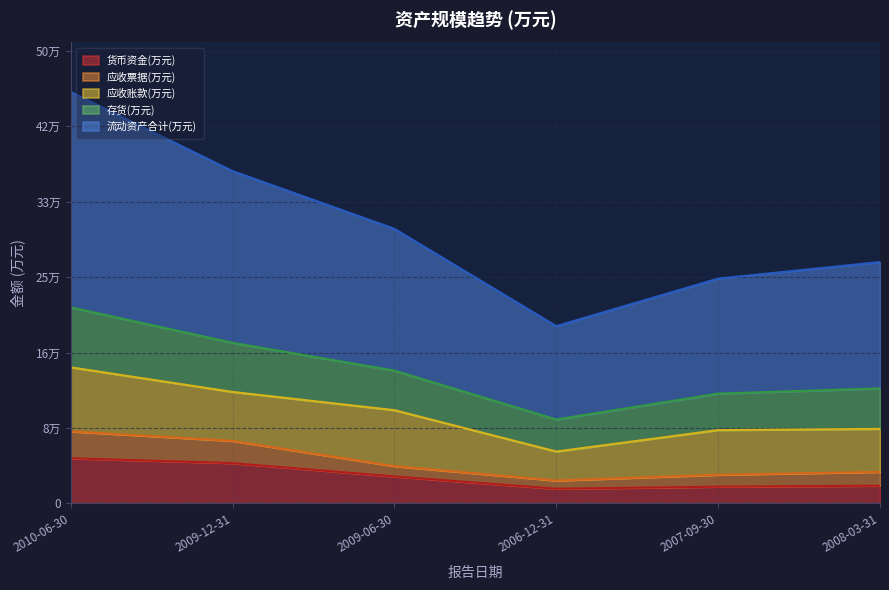

Which label corresponds to the smallest value in the chart?

2006-12-31